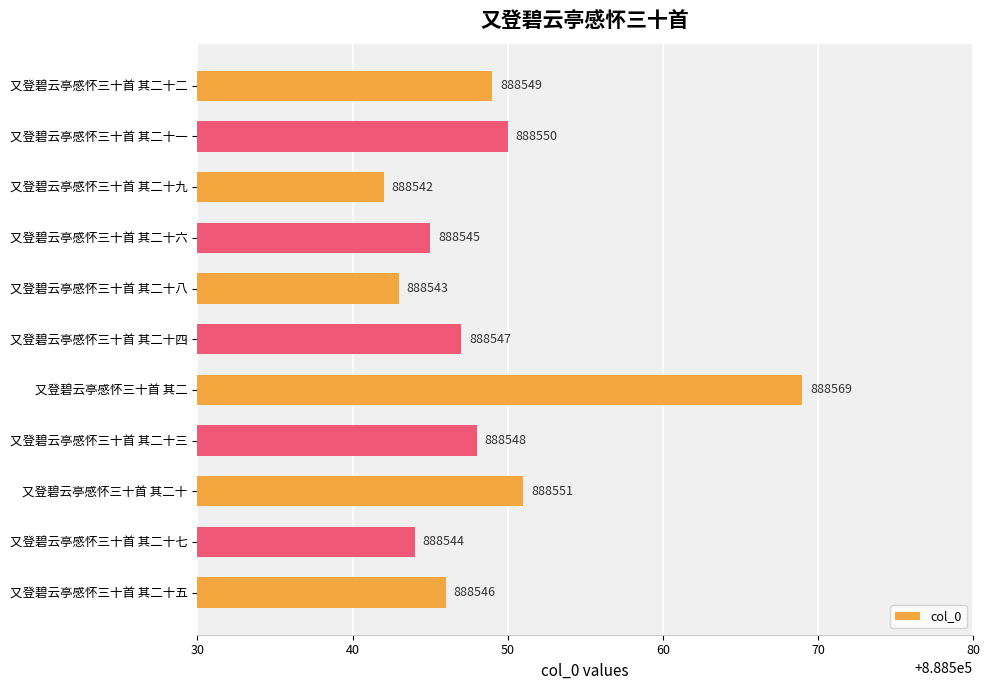

Approximately how many times larger is the value at 又登碧云亭感怀三十首 其二十九 compared to 又登碧云亭感怀三十首 其二十八?

1.0